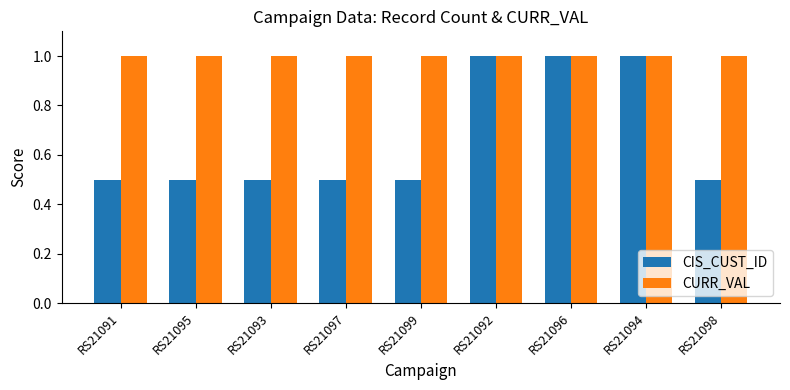

What is the total value across all series at RS21095?

1.5